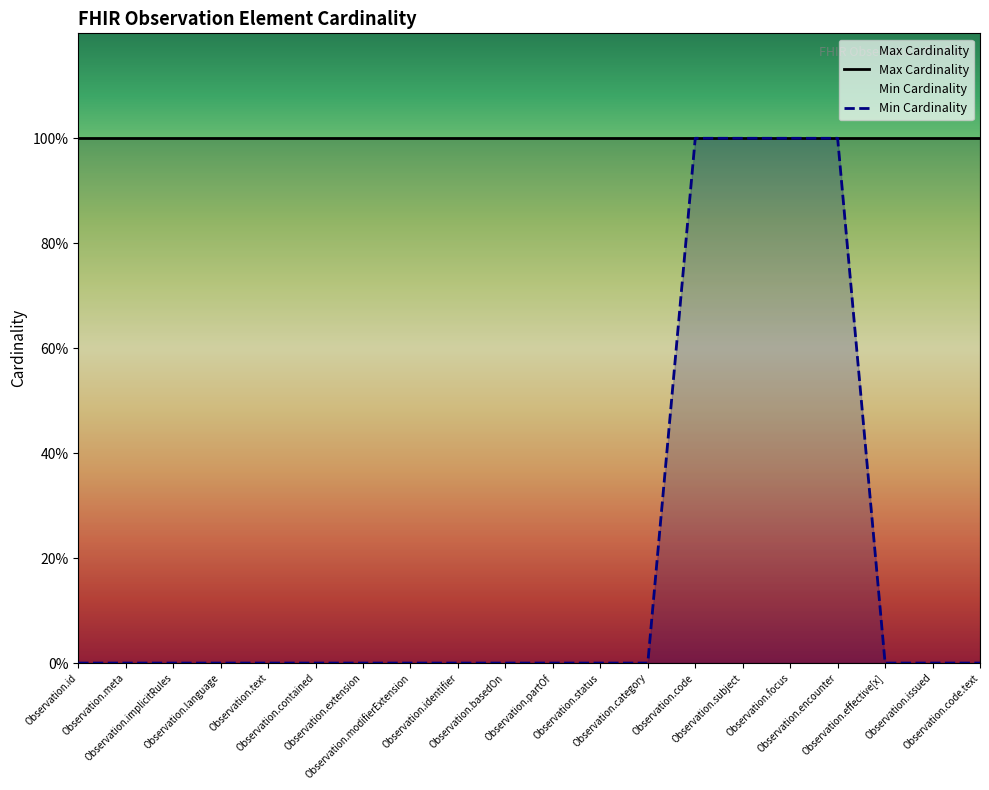

True or false: Max Cardinality and Min Cardinality intersect in this chart.

False